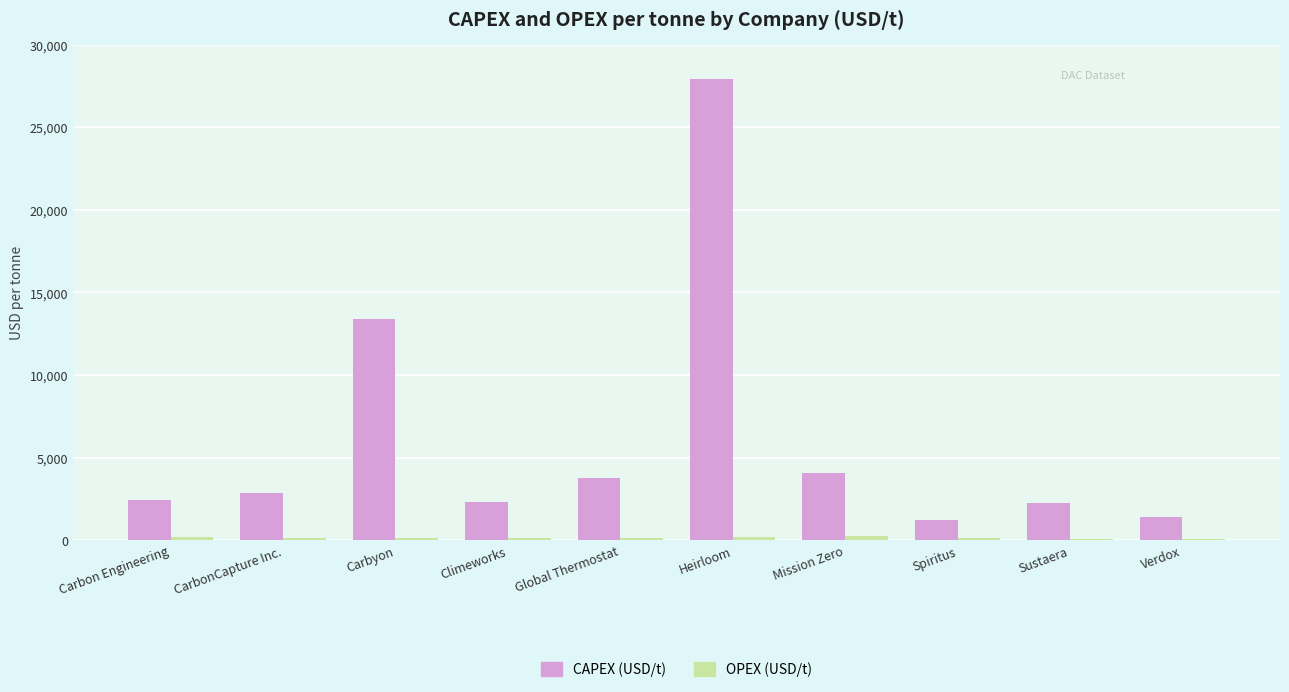

At which category is the sum across all series the highest?

Heirloom